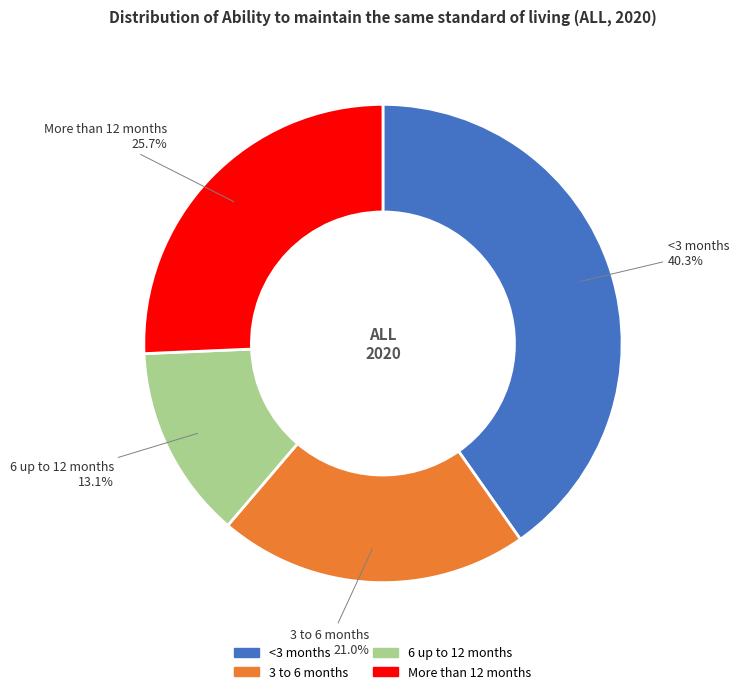

Does More than 12 months represent more than half of the total?

No